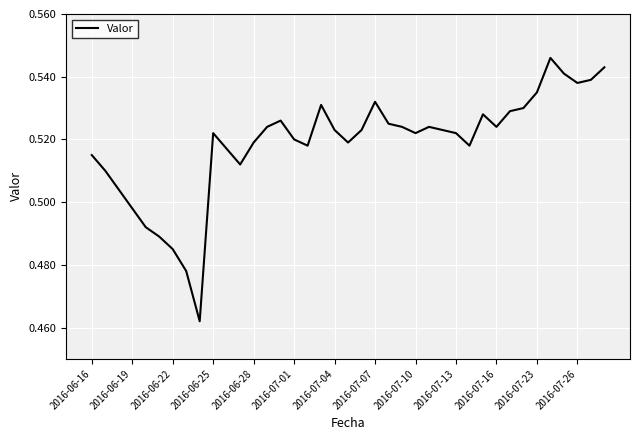

How many lines are shown in the chart?

1